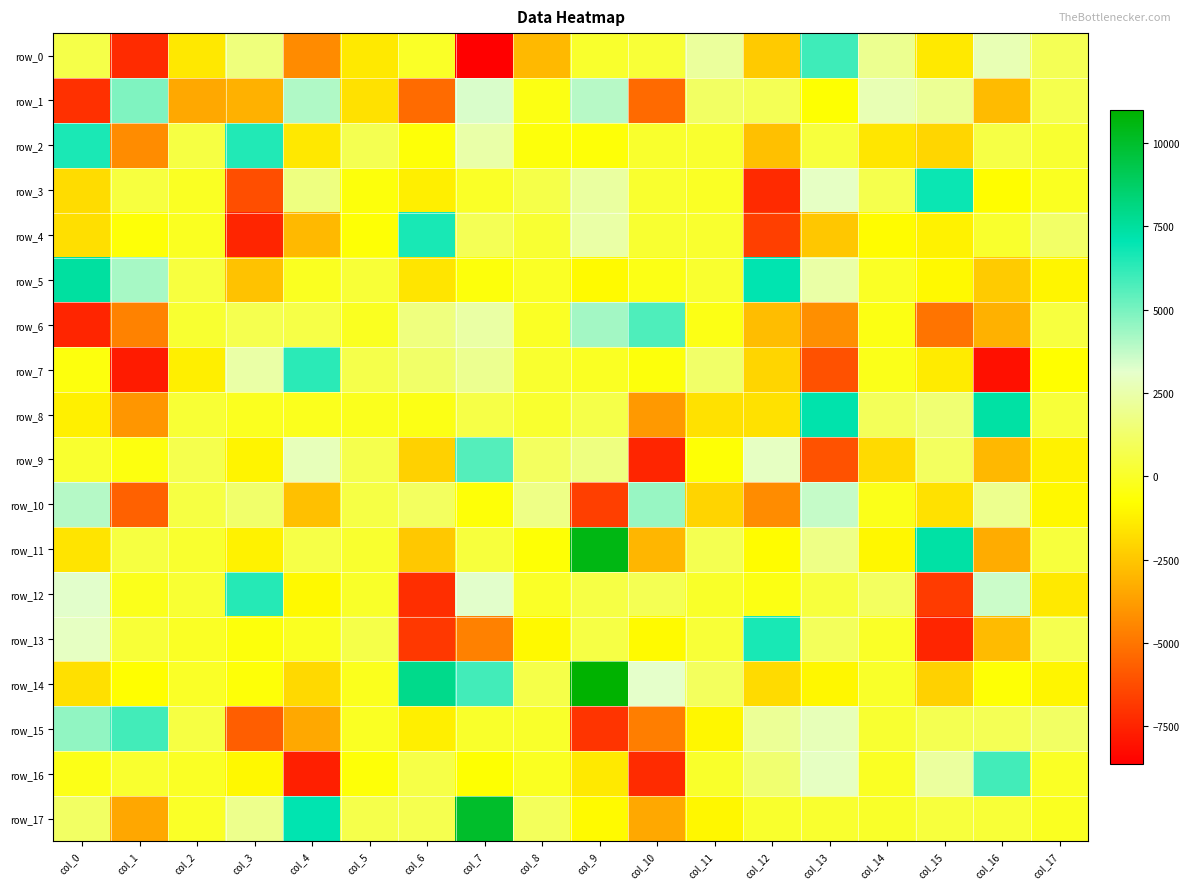

Is the value of row_17 at col_17 greater than the value of row_12 at col_12?

Yes